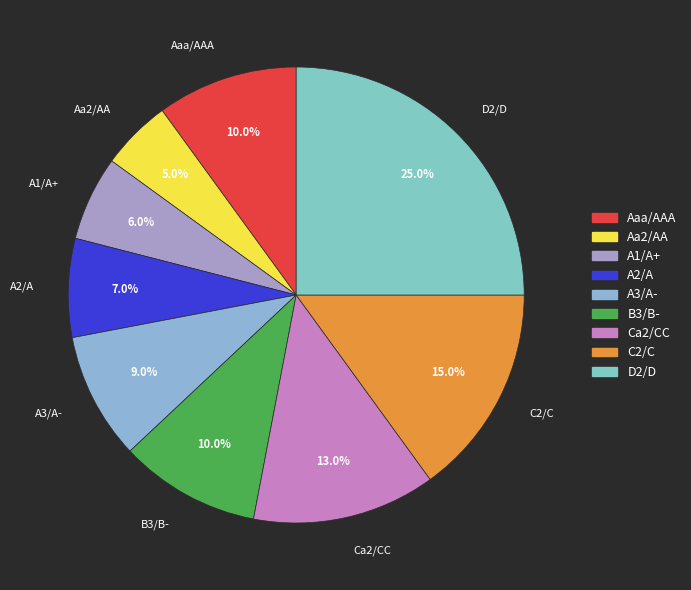

True or false: C2/C accounts for 15% of the total.

True